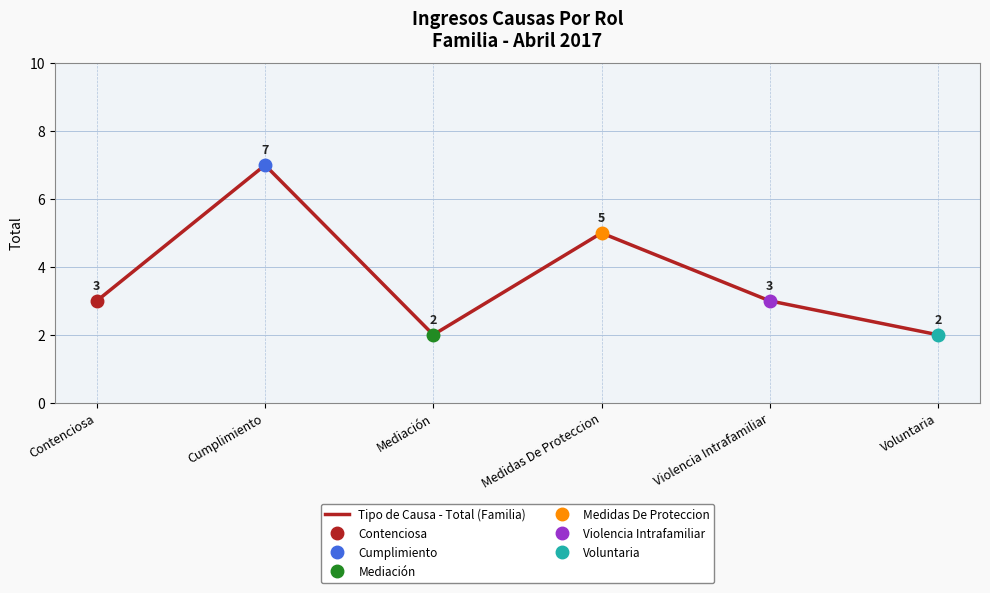

Where is the first local minimum?

Mediación